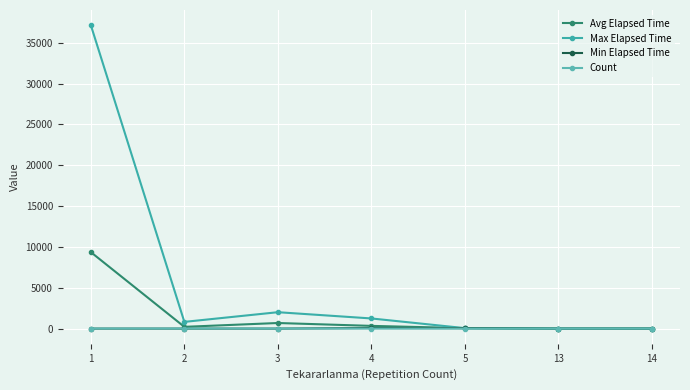

Between 2 and 1, which is larger?

1